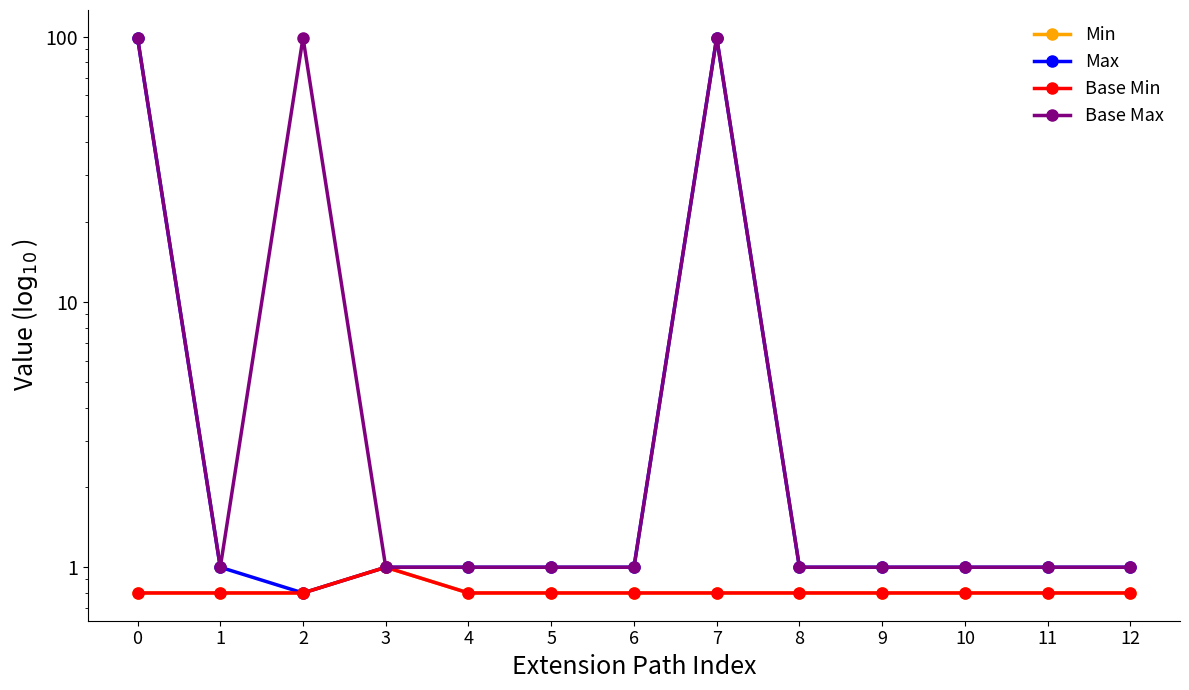

What is the approximate value of Base Max at 9?

1.0